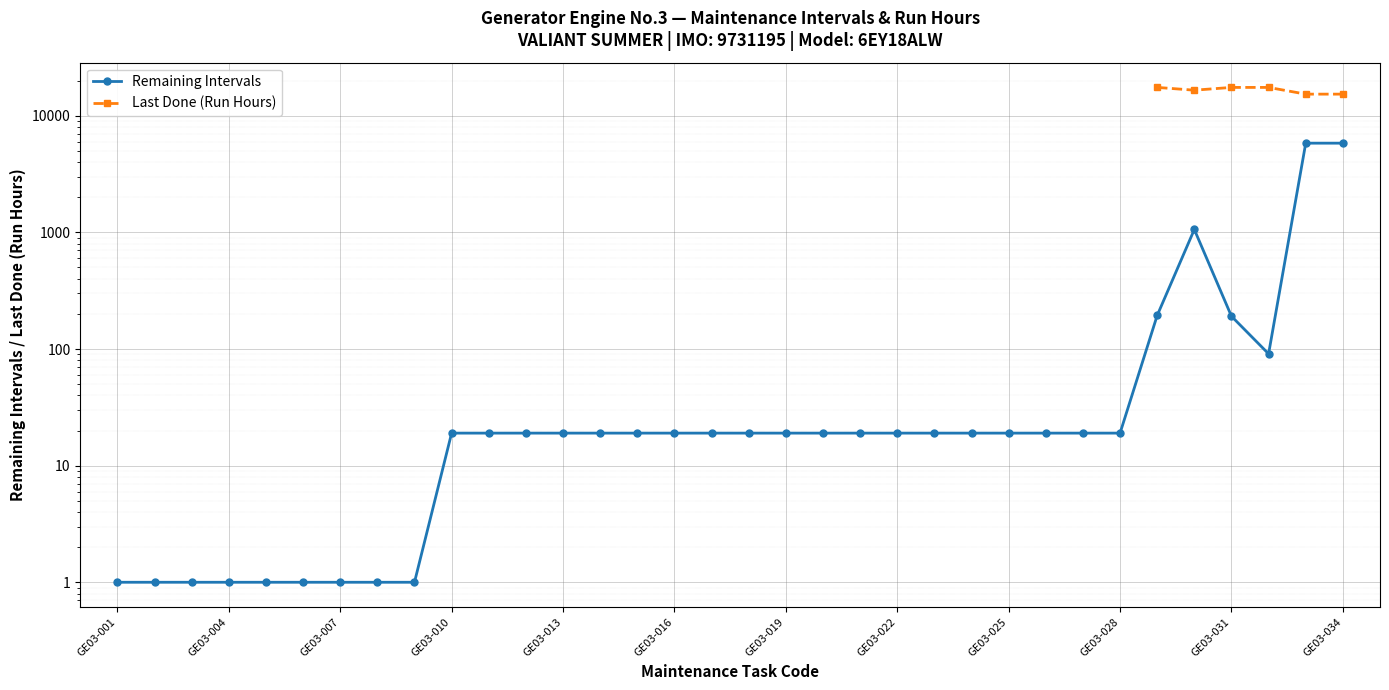

How many interior local peaks does the Remaining Intervals series have?

1